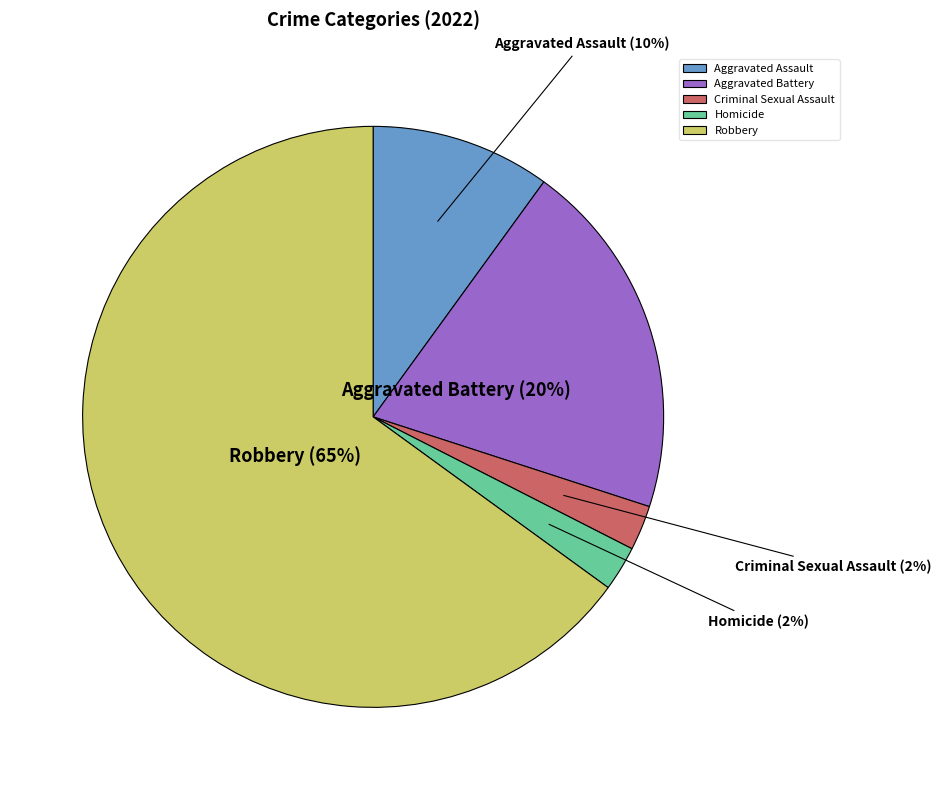

To the nearest percent, what portion does Aggravated Battery represent?

20%